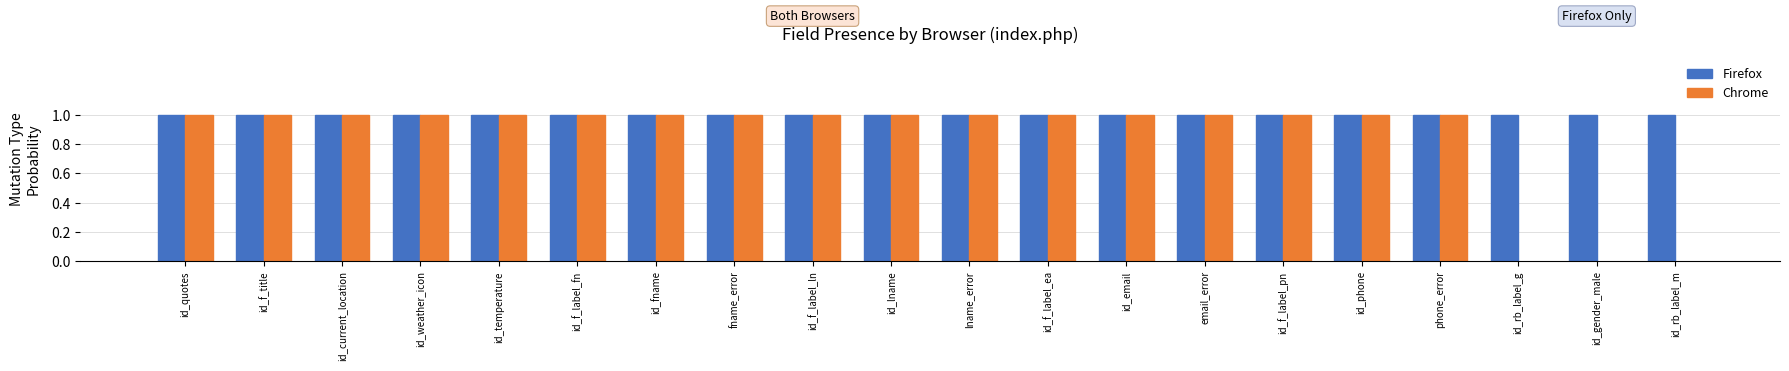

Which series has the largest total across all categories?

Firefox